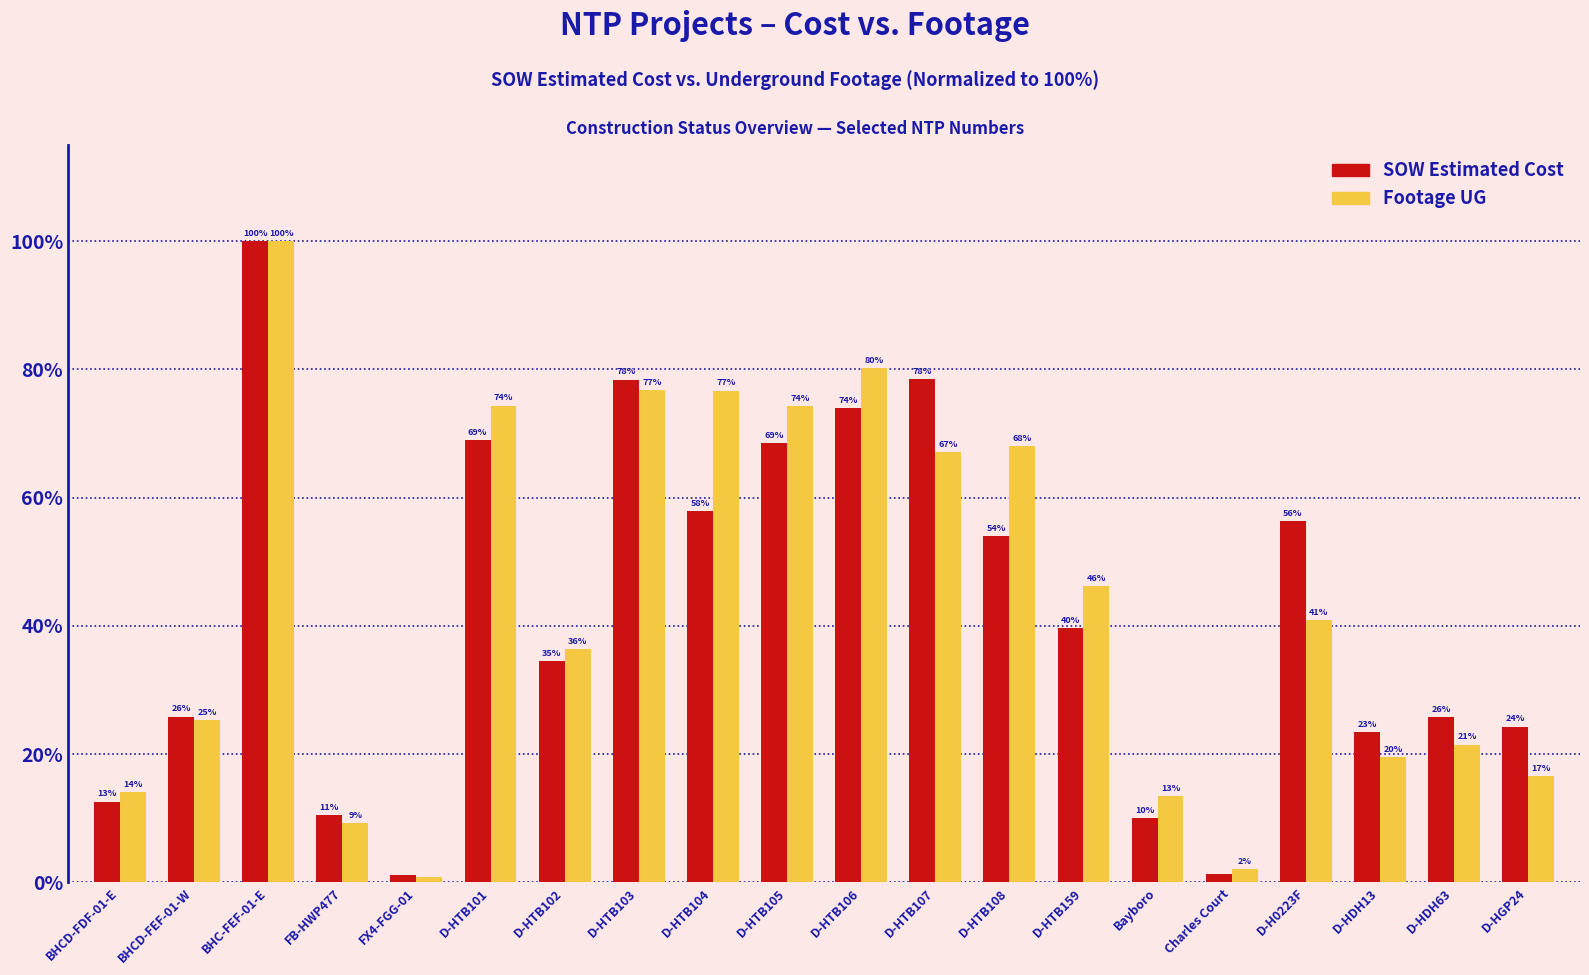

How many bars are there in total?

40